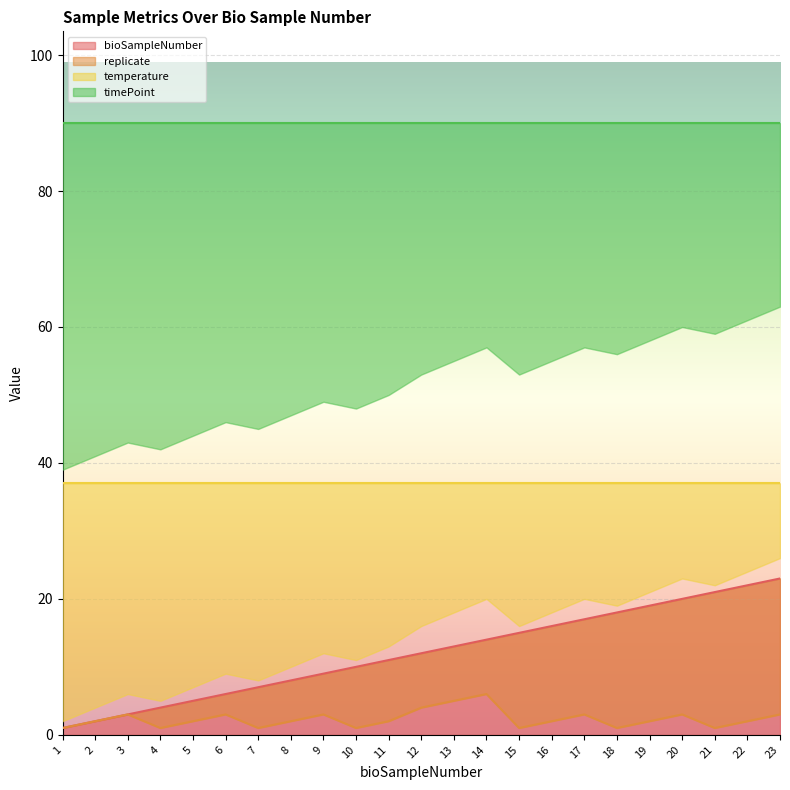

Is it true that bioSampleNumber equals 3 at 3?

True